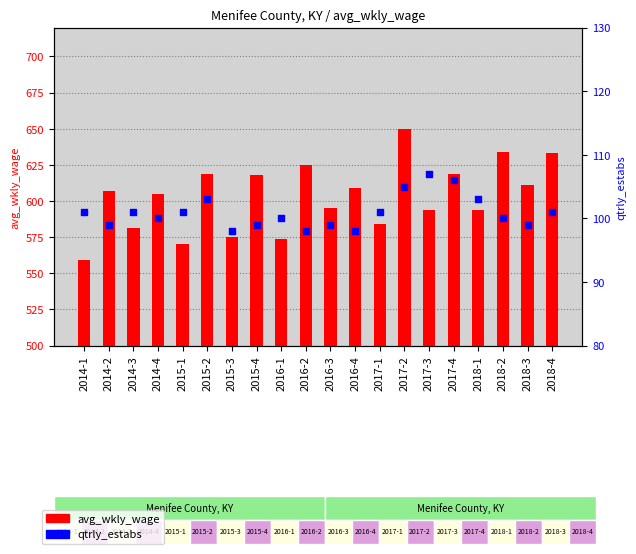

What is the total value across all series at 2016-3?

694